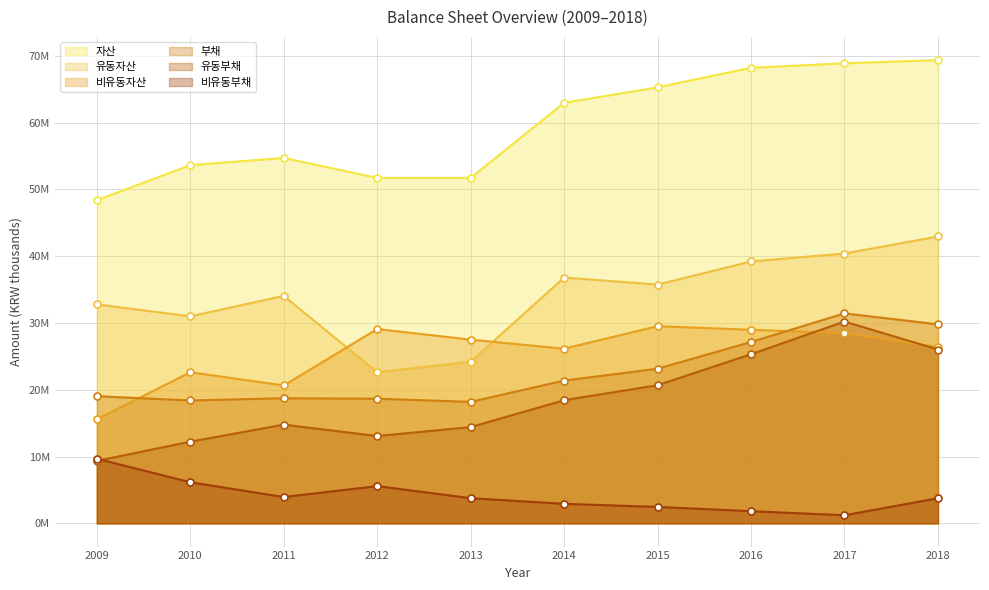

What is the total value across all series at 2010?

144068766